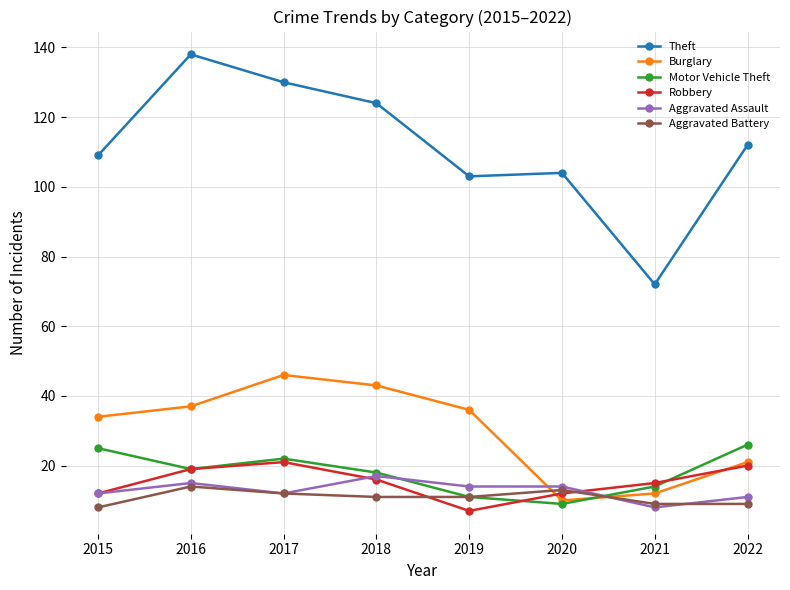

The Aggravated Assault series shows 24 at 2020. True or false?

False